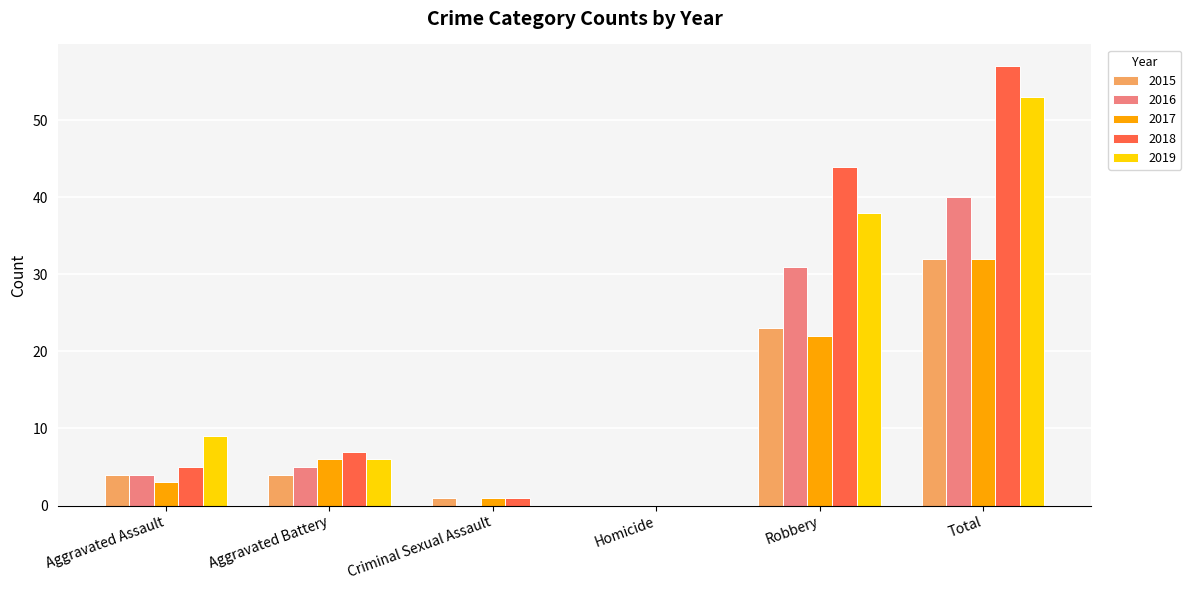

What is the maximum value shown in the chart?

57